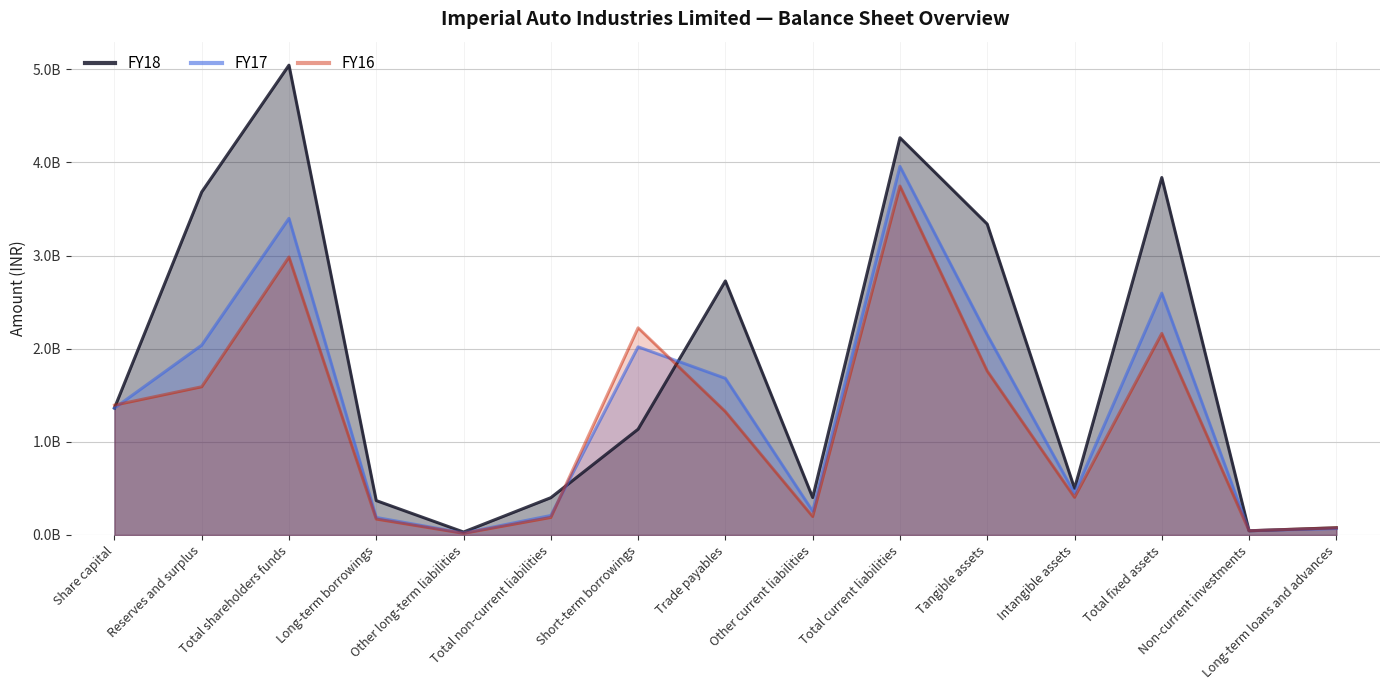

List the labels in order of FY17 value, smallest first.

Other long-term liabilities, Non-current investments, Long-term loans and advances, Long-term borrowings, Total non-current liabilities, Other current liabilities, Intangible assets, Share capital, Trade payables, Short-term borrowings, Reserves and surplus, Tangible assets, Total fixed assets, Total shareholders funds, Total current liabilities